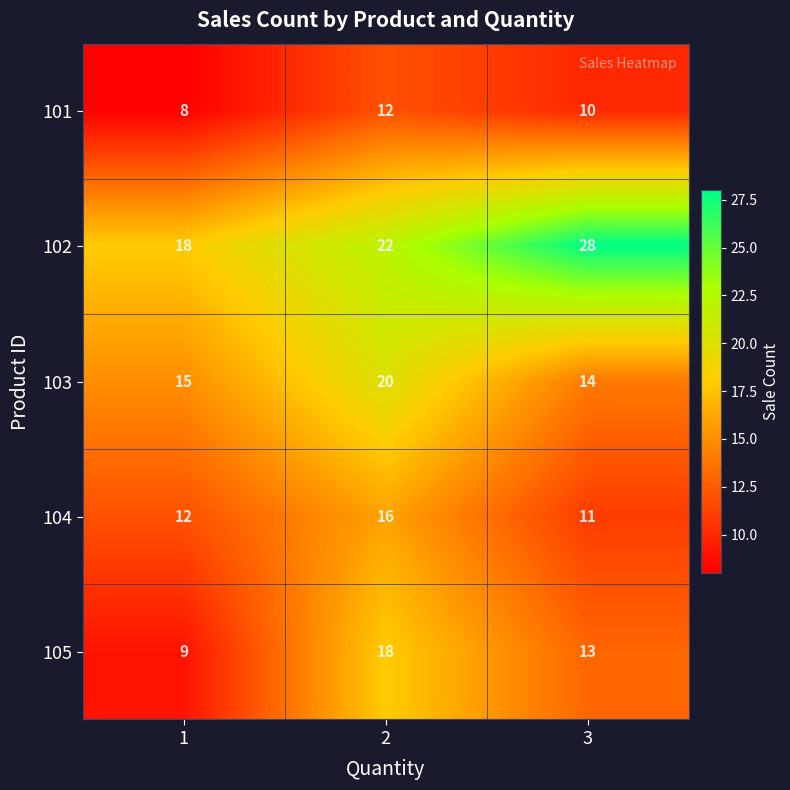

List the series in order of their peak value, highest first.

102, 103, 105, 104, 101